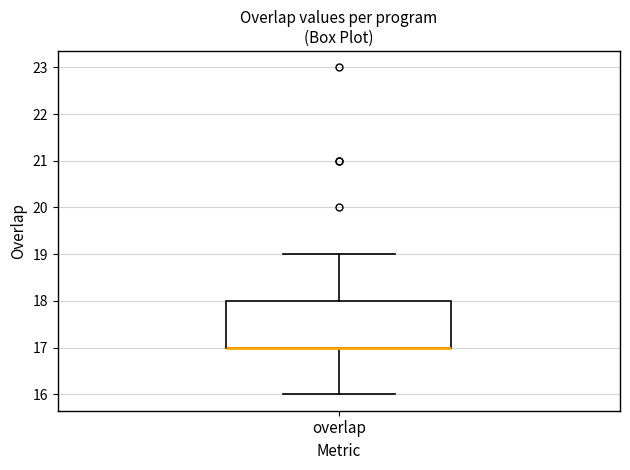

Where is the lower edge of the box for overlap on the y-axis? The values are not printed on the chart, so give them approximately, as read against the axis.

17